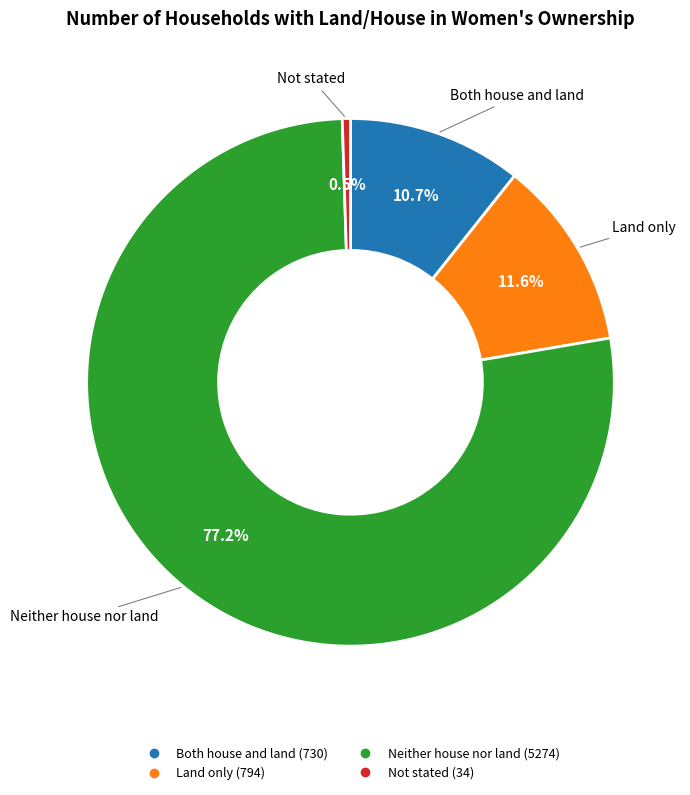

True or false: Both house and land accounts for 23% of the total.

False